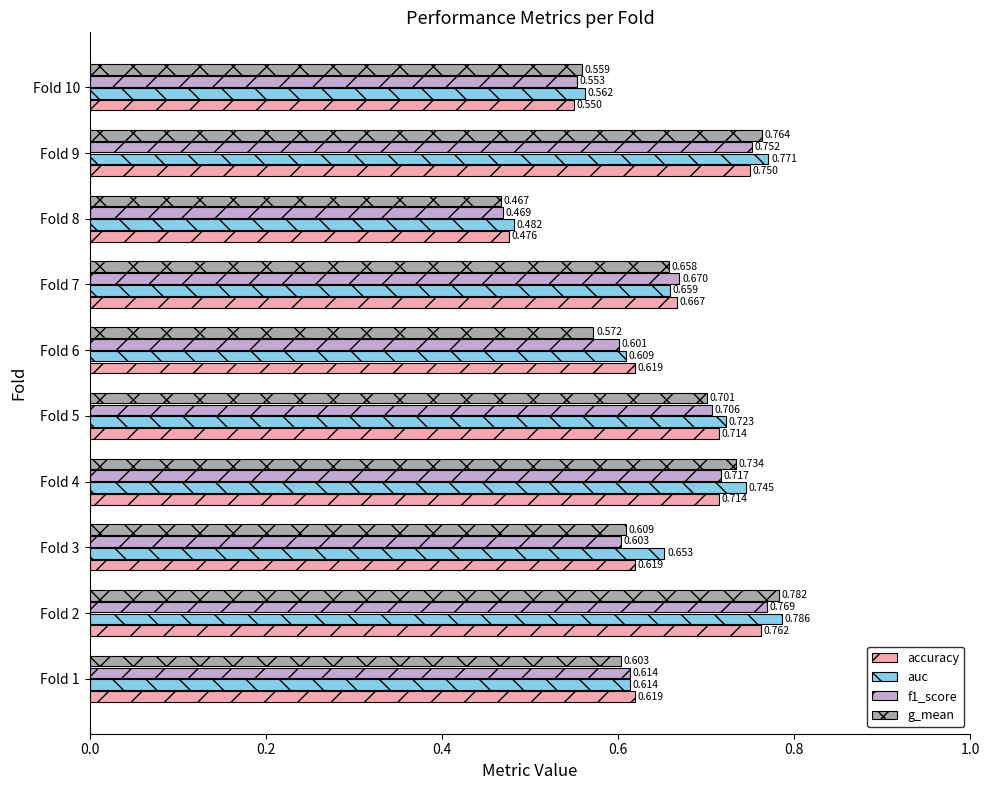

Between Fold 4 and Fold 8, which series saw the biggest shift?

g_mean